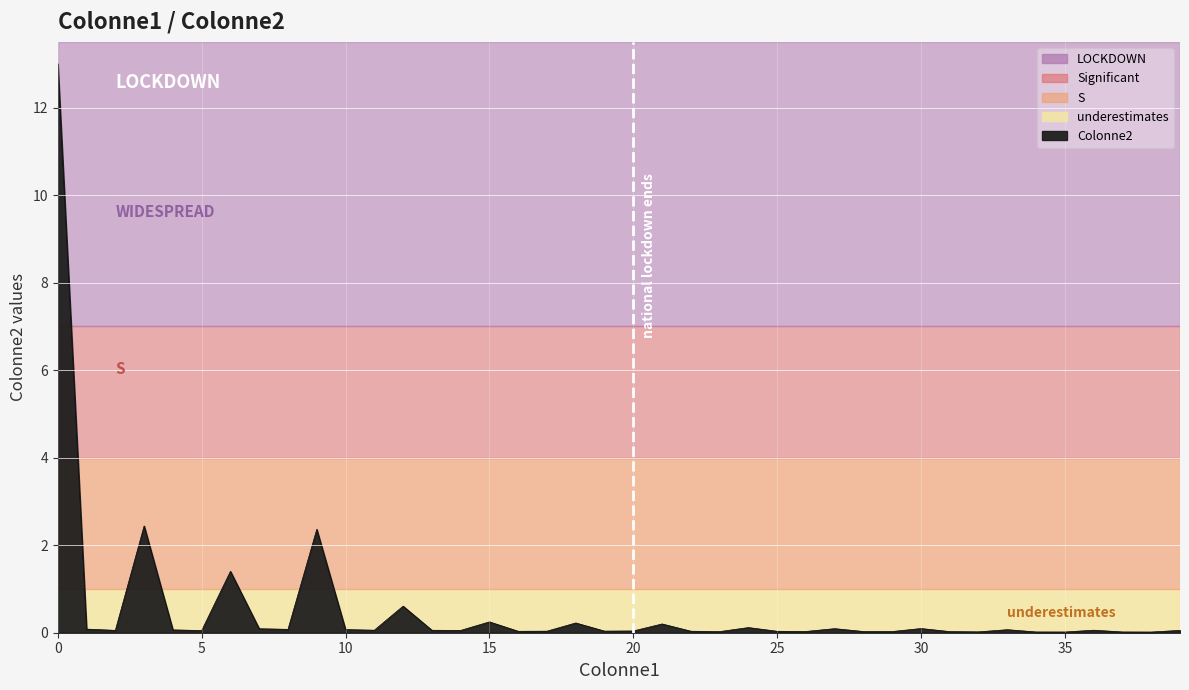

What is the greatest value displayed?

13.0